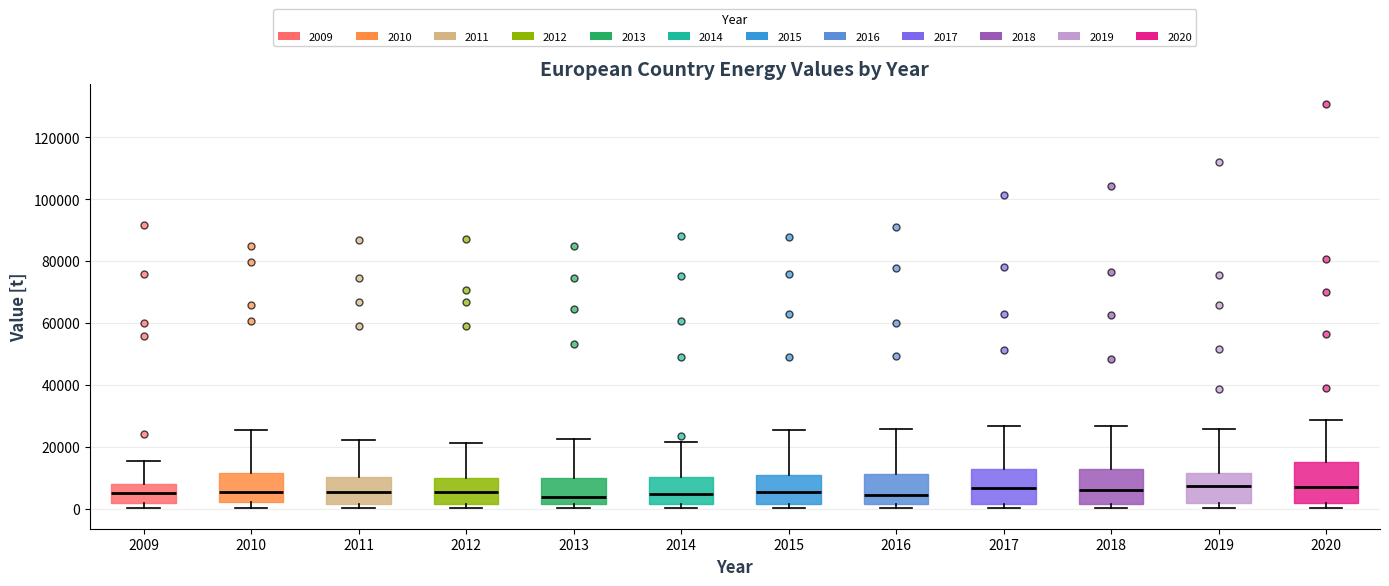

Where is the upper edge of the box at x = 2016 on the y-axis? The values are not printed on the chart, so give them approximately, as read against the axis.

12000